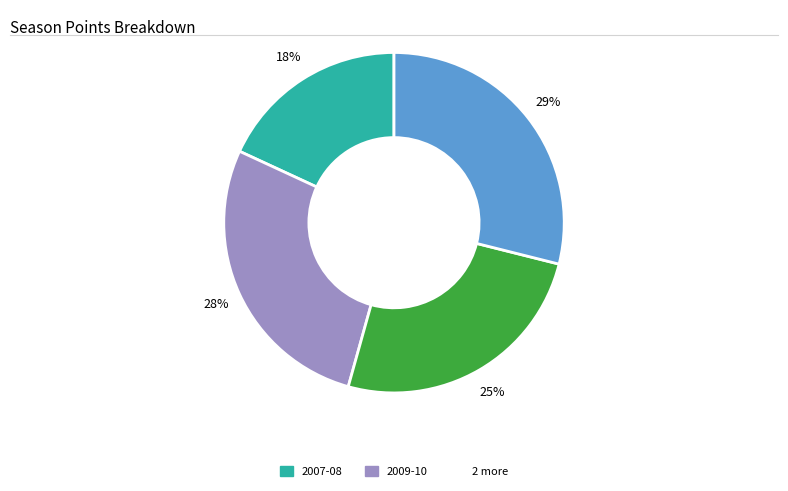

How many slices are in this pie chart?

4